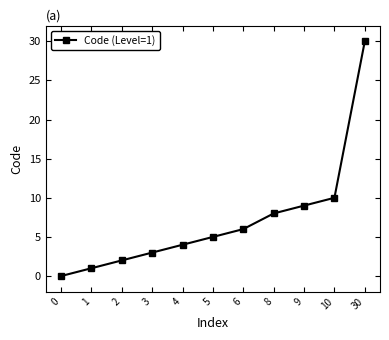

Reading left to right, what are all the values shown in this chart?

0=0	1=1	2=2	3=3	4=4	5=5	6=6	8=8	9=9	10=10	30=30